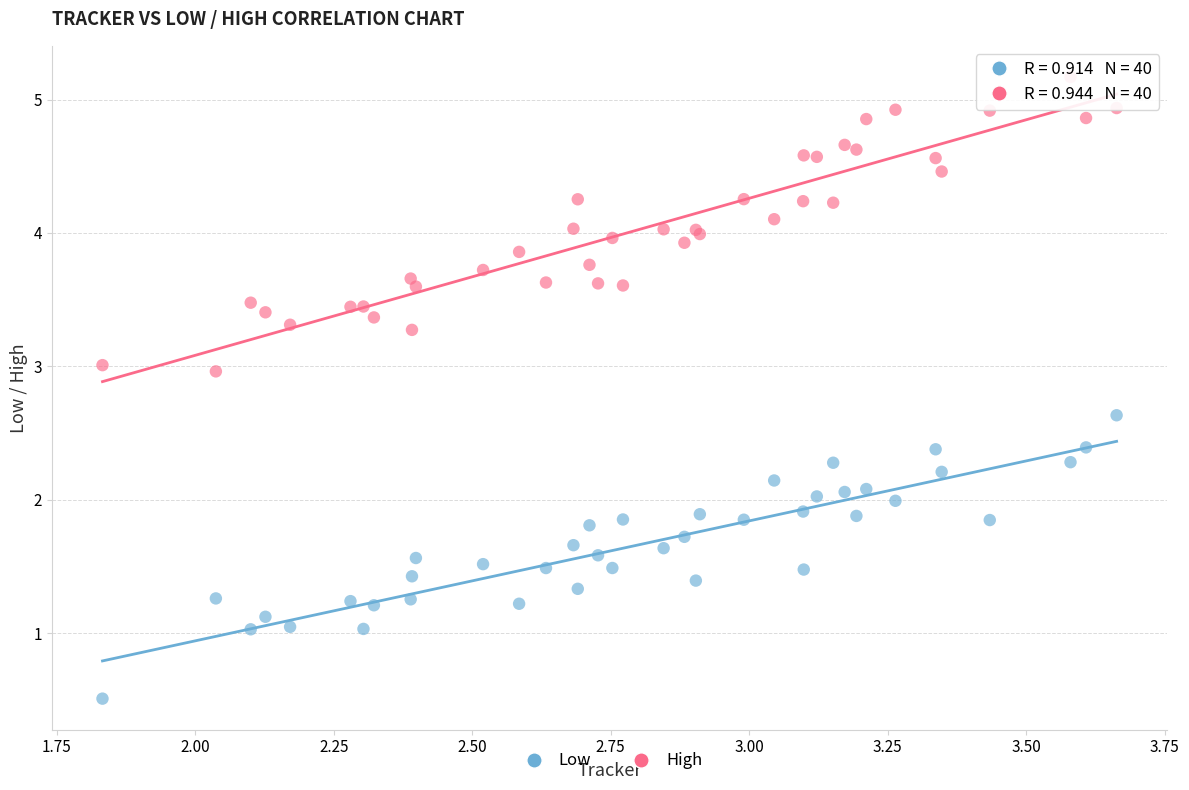

Which series has the largest Y range (max minus min)?

High